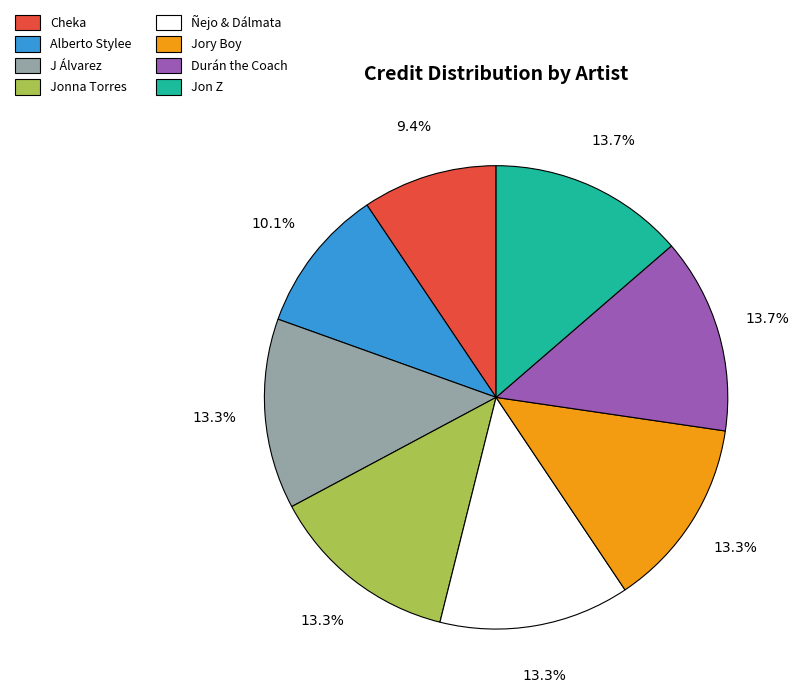

What is the ratio of the value at Alberto Stylee to the value at Durán the Coach?

0.7